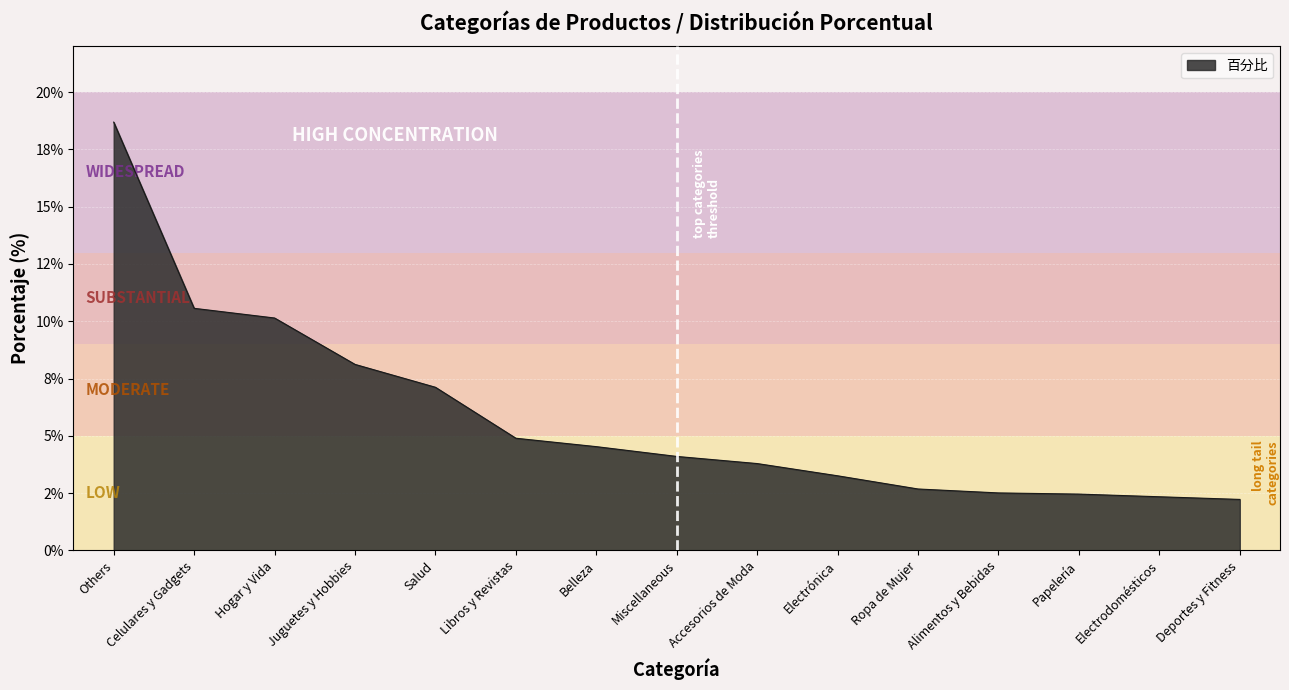

Which category has the highest value across all series?

Others